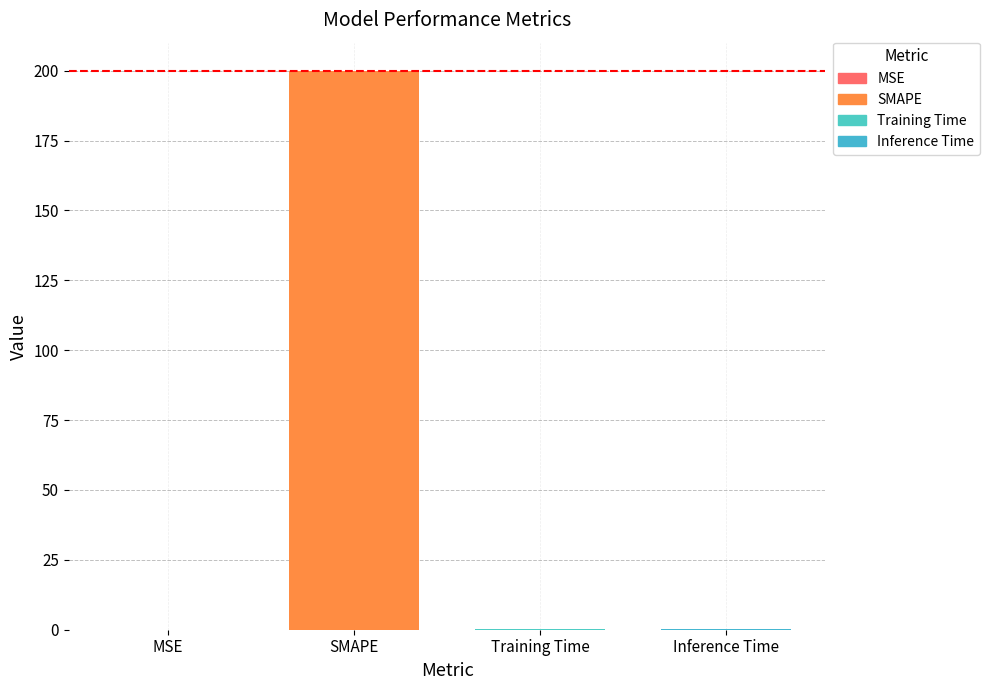

How many distinct data groups are displayed?

4